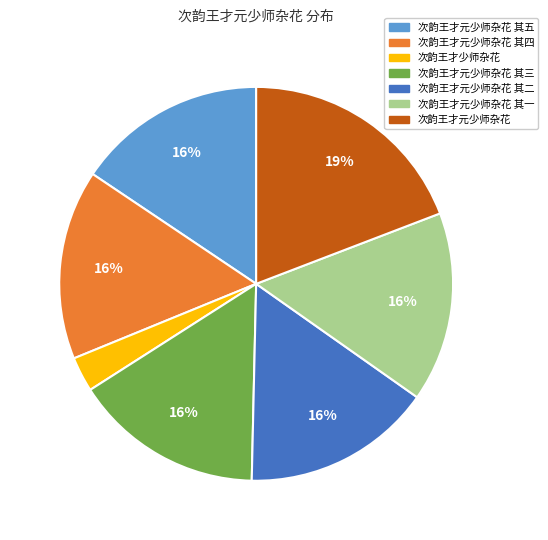

The 次韵王才元少师杂花 其四 slice represents 4% of the pie. True or false?

False